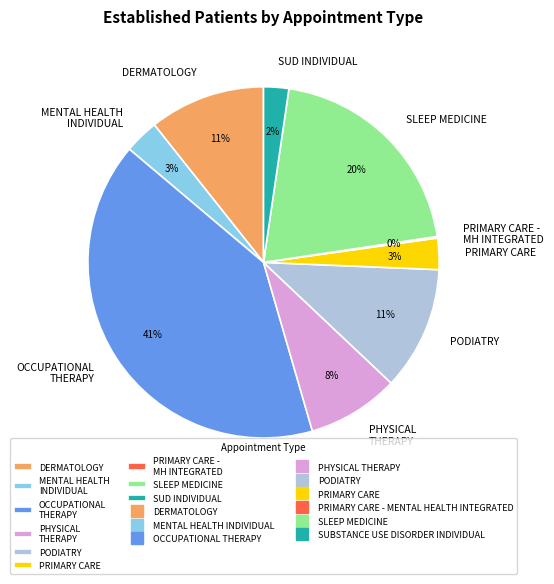

What is the largest slice in the pie chart?

OCCUPATIONAL THERAPY